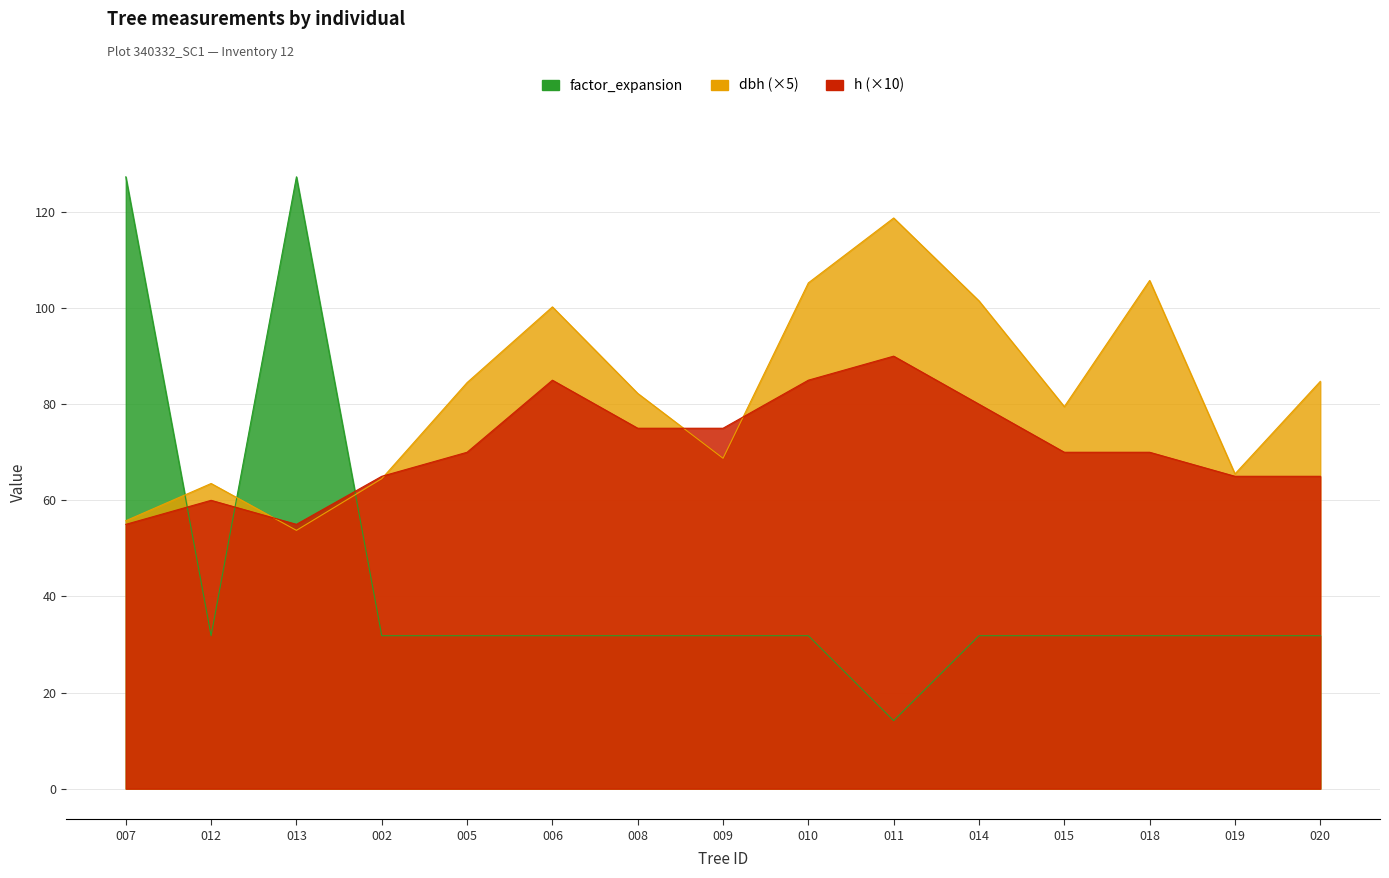

At which label is h closest to 72?

005